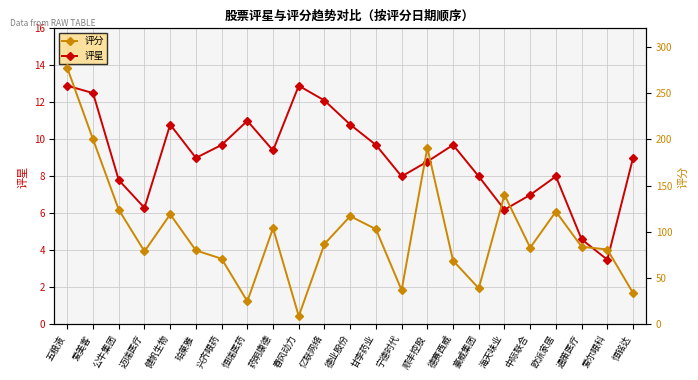

List the series in order of their overall mean, lowest first.

评星, 评分